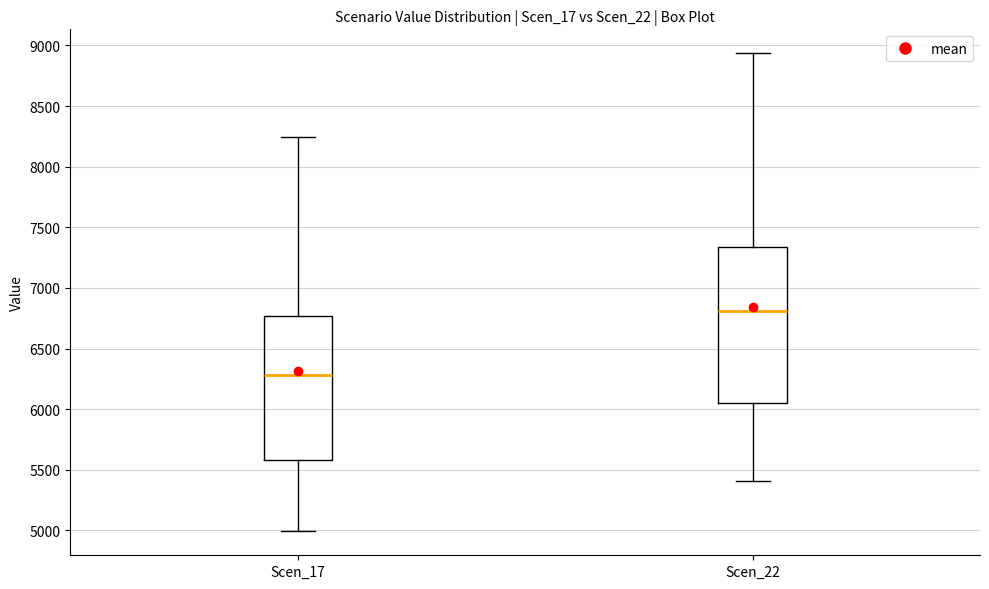

Where is the lower edge of the box for Scen_17 on the y-axis? The values are not printed on the chart, so give them approximately, as read against the axis.

5600